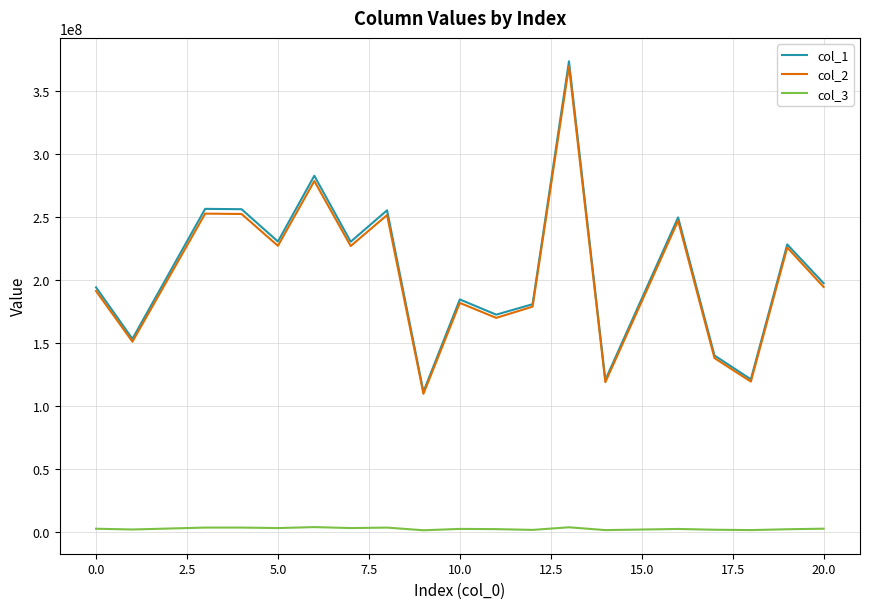

Which series has the largest range (max minus min)?

col_1